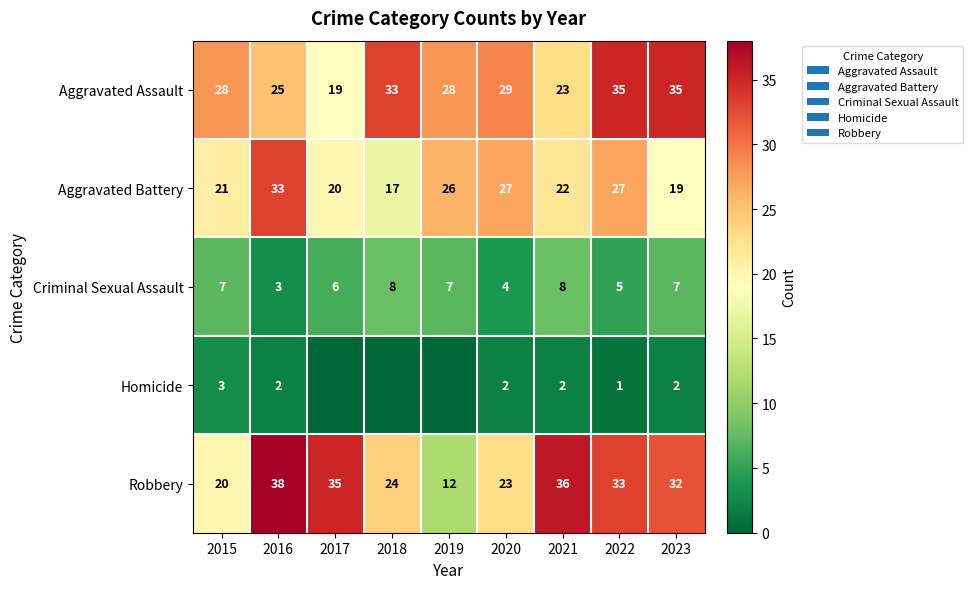

Rank the series at 2023 from highest to lowest value.

Aggravated Assault, Robbery, Aggravated Battery, Criminal Sexual Assault, Homicide